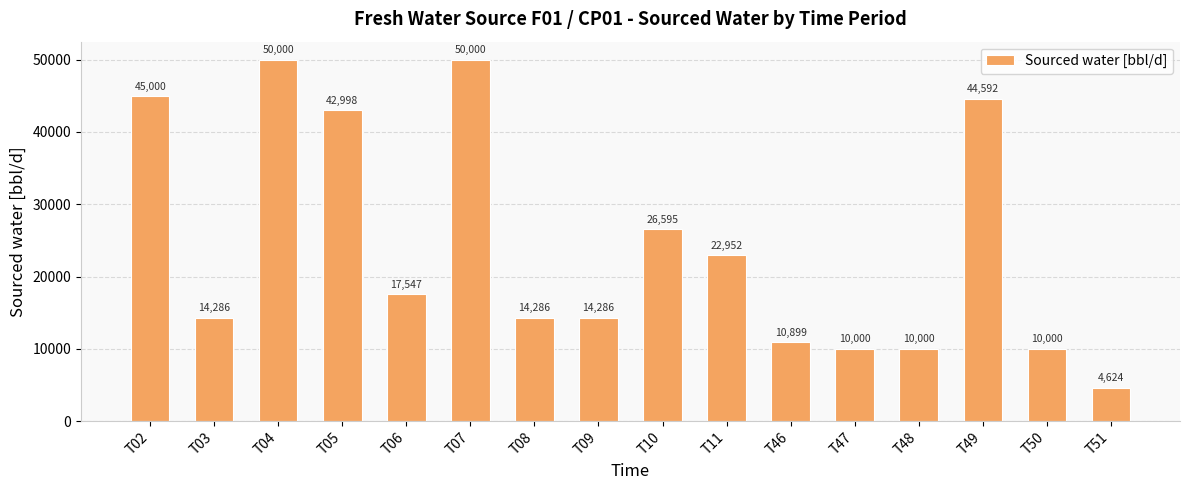

What is the smallest value displayed?

4624.3